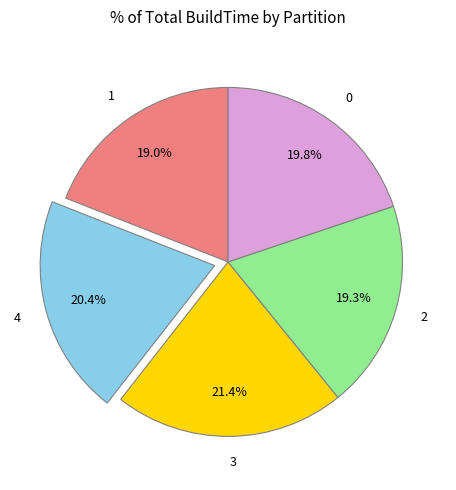

To the nearest percent, what portion does 3 represent?

21%